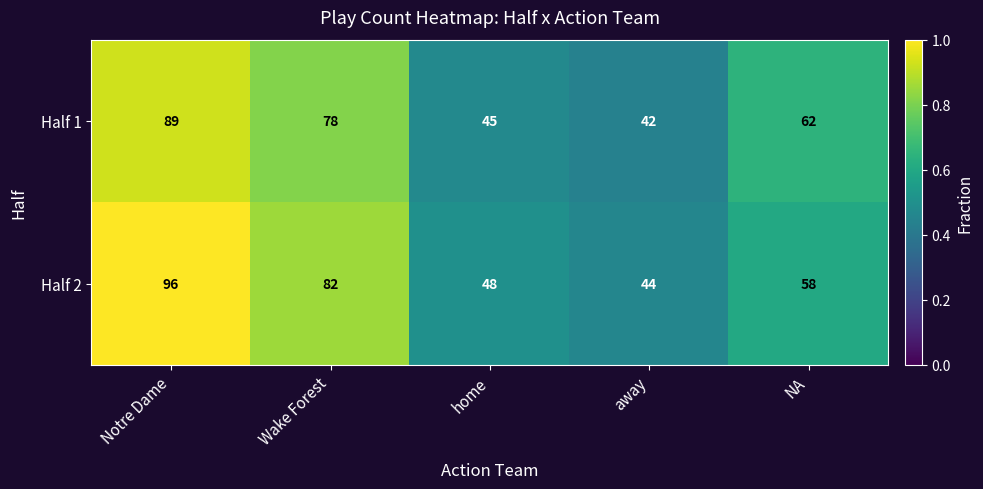

How many categories are shown in the chart?

5